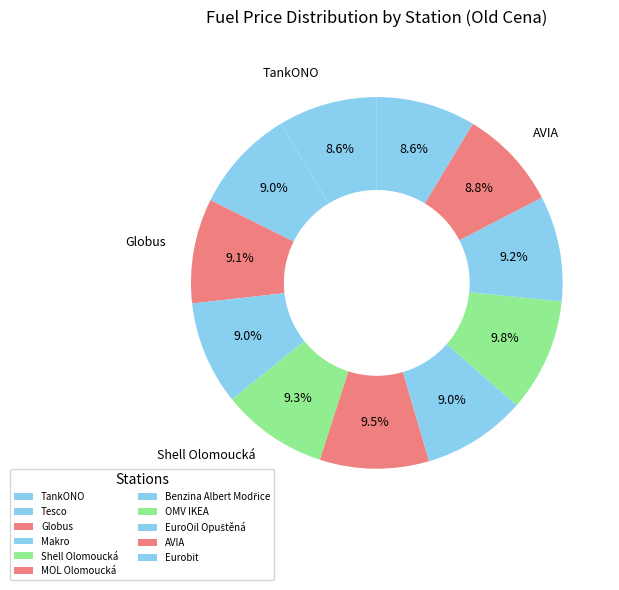

Which category has the smallest portion of the pie?

TankONO